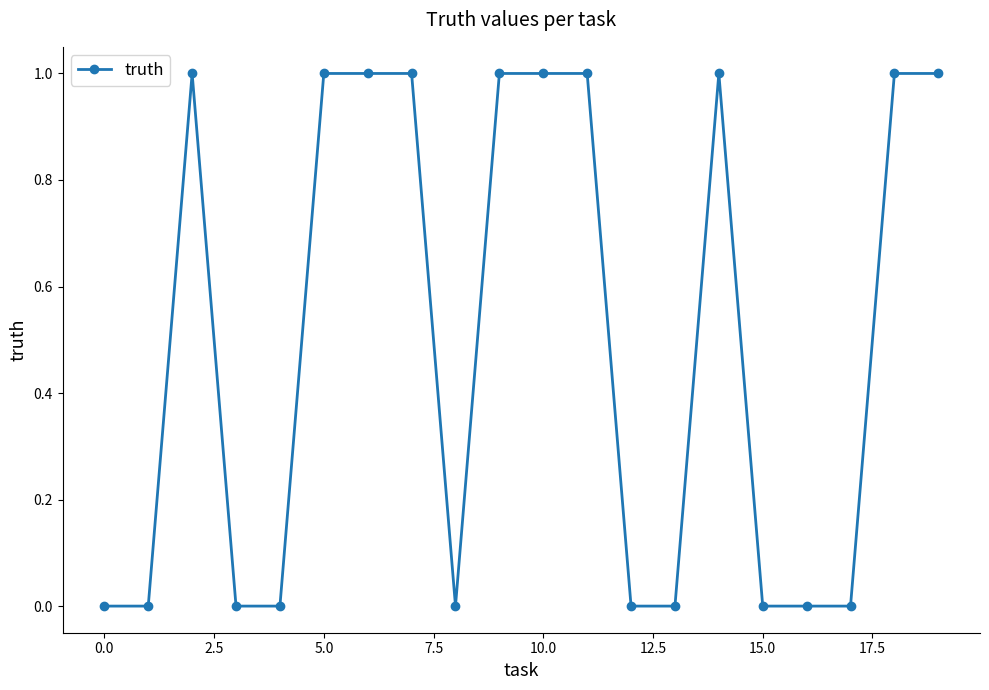

What is the difference between the maximum and minimum values?

1